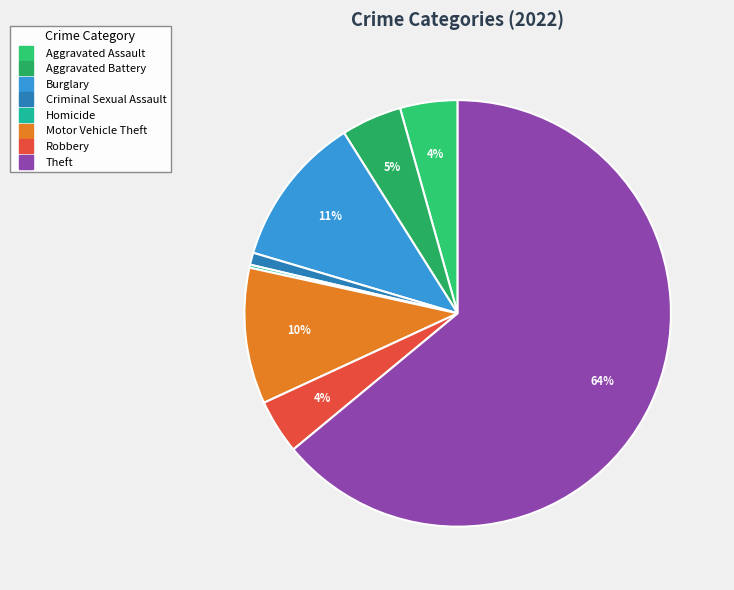

Which category has the biggest portion of the pie?

Theft